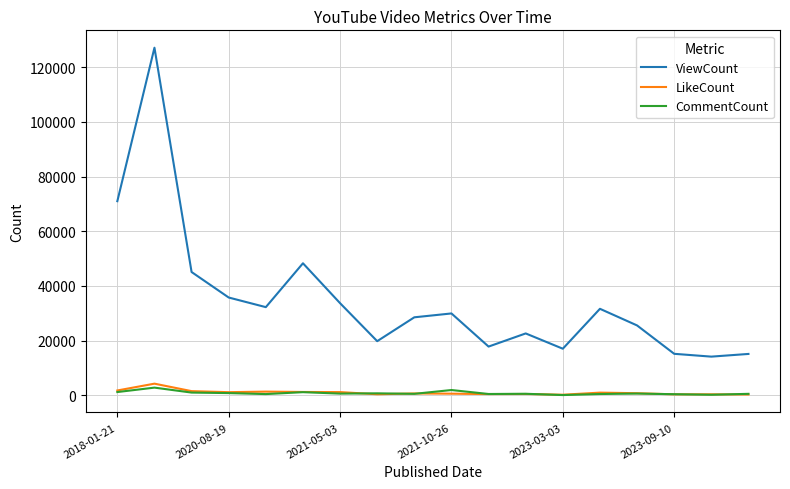

True or false: LikeCount and ViewCount intersect in this chart.

False